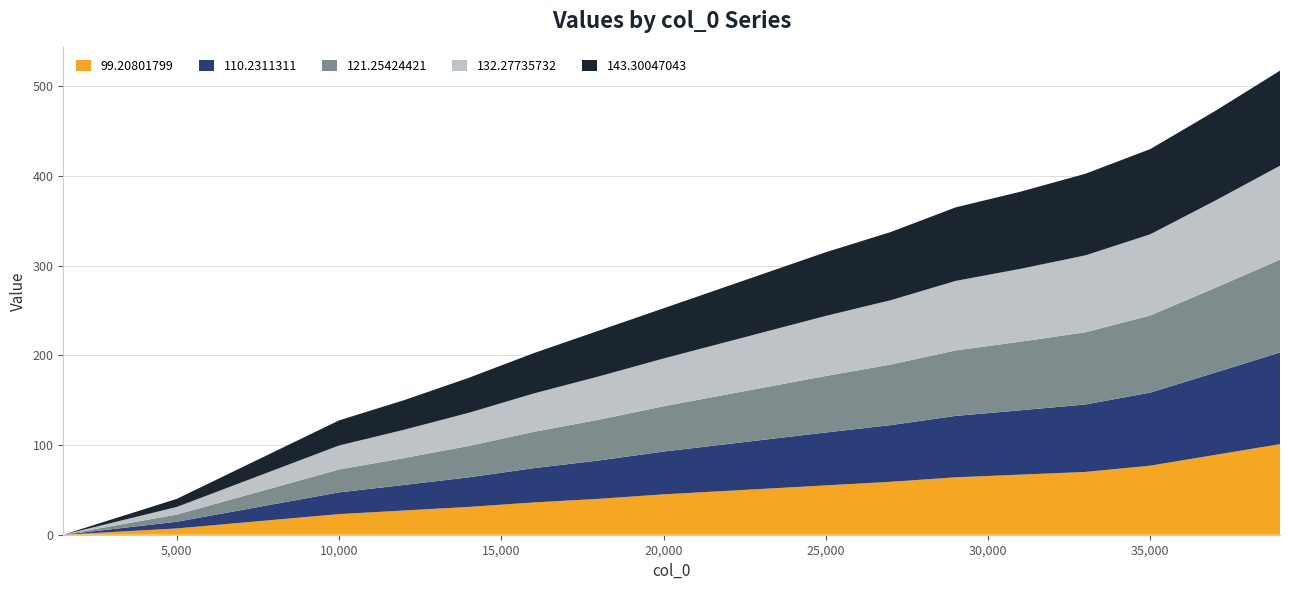

Reading left to right, list all the values displayed in this chart.

99.20801799: 1500=0.0	5000=7.0	10000=23.0	12000=27.0	14000=31.0	16000=36.0	18000=40.0	20000=45.0	22000=49.0	24000=53.0	25000=55.0	27000=59.0	29000=64.0	31000=67.0	33000=70.0	35000=77.0	37000=89.0	39000=101.0
110.2311311: 1500=0.0	5000=7.5	10000=24.2	12000=28.5	14000=33.0	16000=38.2	18000=42.8	20000=47.8	22000=52.2	24000=56.8	25000=59.0	27000=63.2	29000=68.5	31000=71.8	33000=75.2	35000=81.5	37000=91.8	39000=102.2
121.25424421: 1500=0.0	5000=8.0	10000=25.5	12000=30.0	14000=35.0	16000=40.5	18000=45.5	20000=50.5	22000=55.5	24000=60.5	25000=63.0	27000=67.5	29000=73.0	31000=76.5	33000=80.5	35000=86.0	37000=94.5	39000=103.5
132.27735732: 1500=0.0	5000=8.5	10000=26.8	12000=31.5	14000=37.0	16000=42.8	18000=48.2	20000=53.2	22000=58.8	24000=64.2	25000=67.0	27000=71.8	29000=77.5	31000=81.2	33000=85.8	35000=90.5	37000=97.2	39000=104.8
143.30047043: 1500=0.0	5000=9.0	10000=28.0	12000=33.0	14000=39.0	16000=45.0	18000=51.0	20000=56.0	22000=62.0	24000=68.0	25000=71.0	27000=76.0	29000=82.0	31000=86.0	33000=91.0	35000=95.0	37000=100.0	39000=106.0